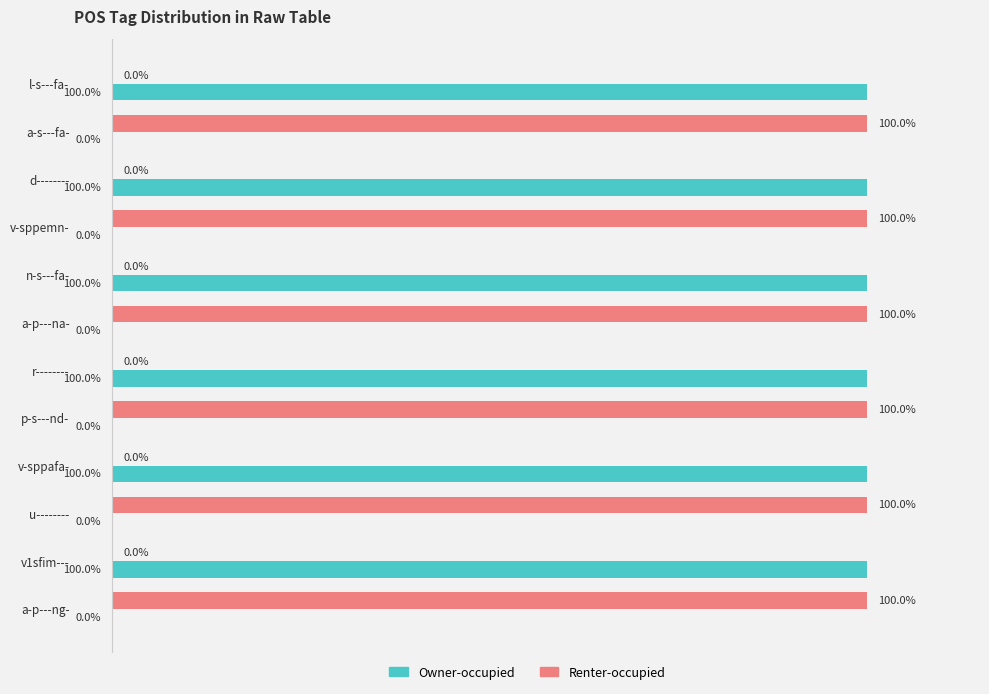

Is the value of Owner-occupied at r-------- greater than the value of Renter-occupied at d--------?

Yes